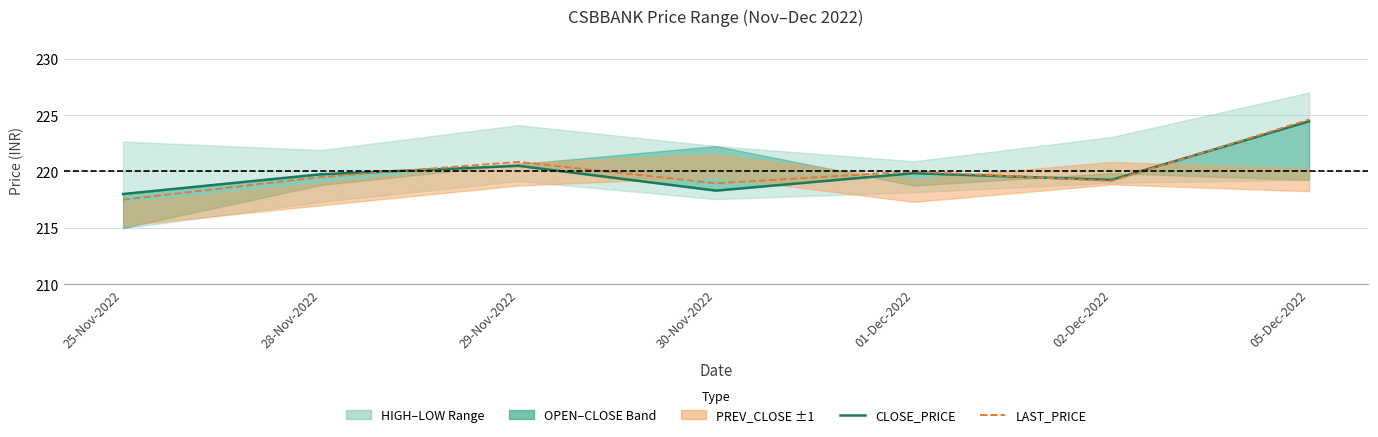

Which series has the largest total across all categories?

LAST_PRICE